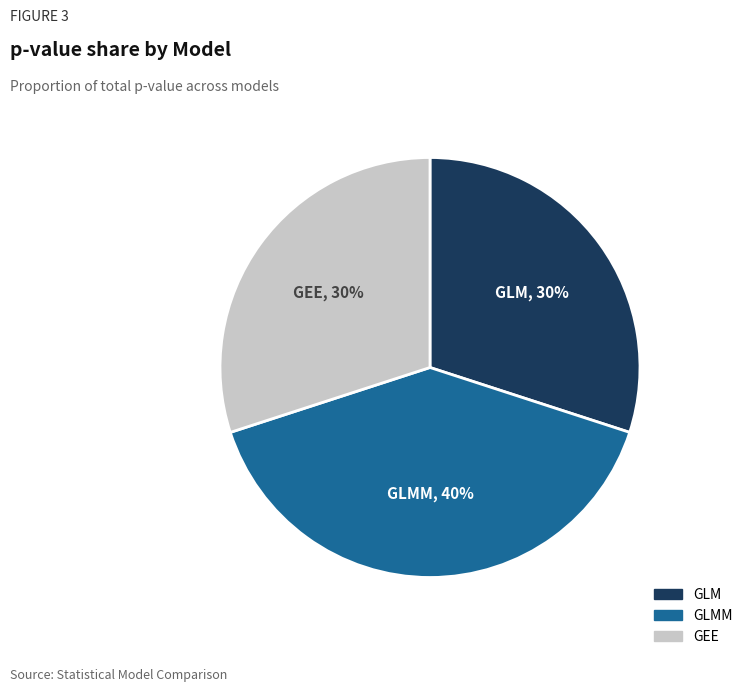

To the nearest percent, what is the difference between the largest and smallest slice percentages?

10%